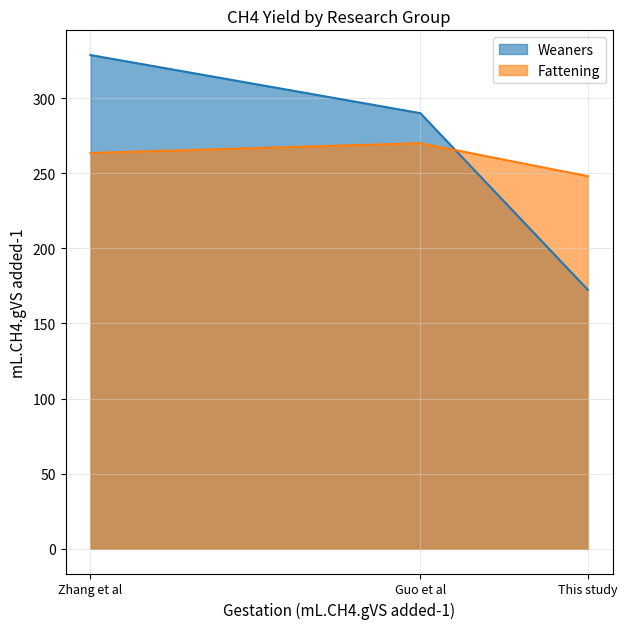

Reading right to left, extract all data points from this chart.

Weaners: This study=172.4	Guo et al=290.0	Zhang et al=328.7
Fattening: This study=248.0	Guo et al=270.0	Zhang et al=263.5